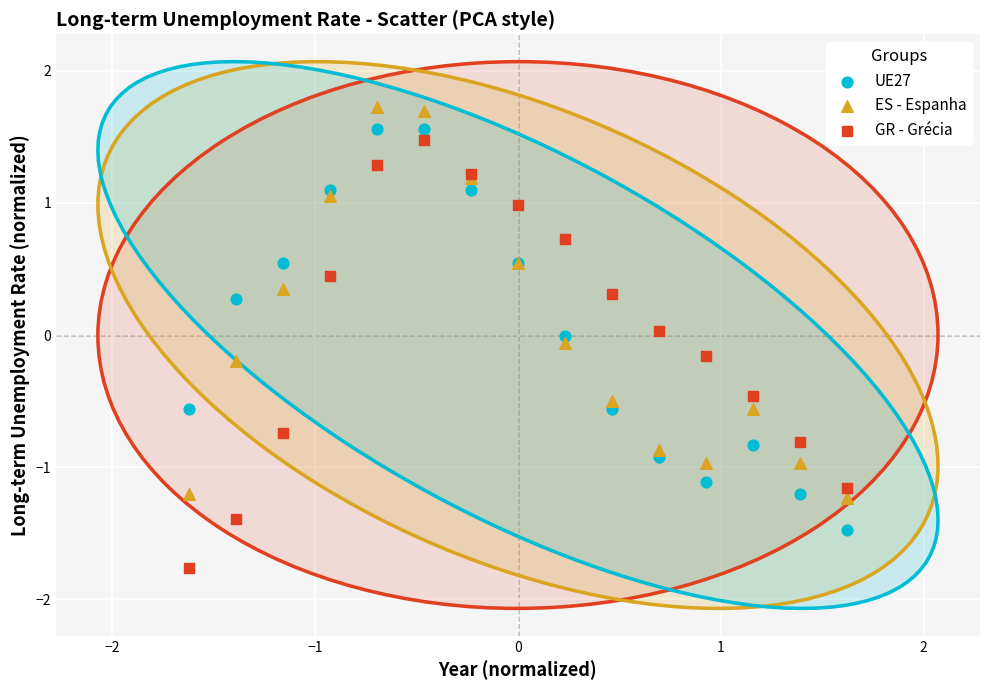

Which series has the widest spread of Y values?

GR - Grécia